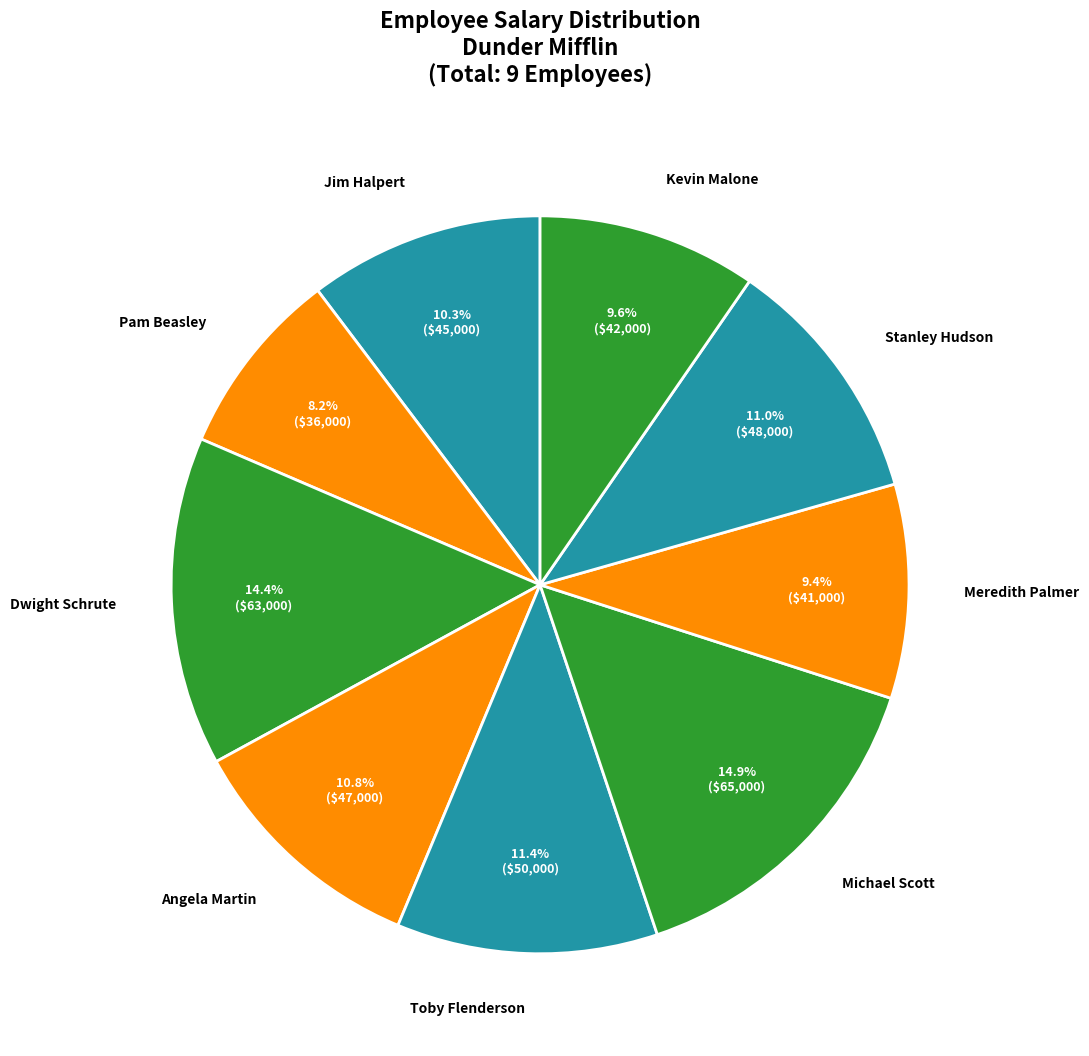

To the nearest percent, what percentage of the pie is Angela Martin?

11%